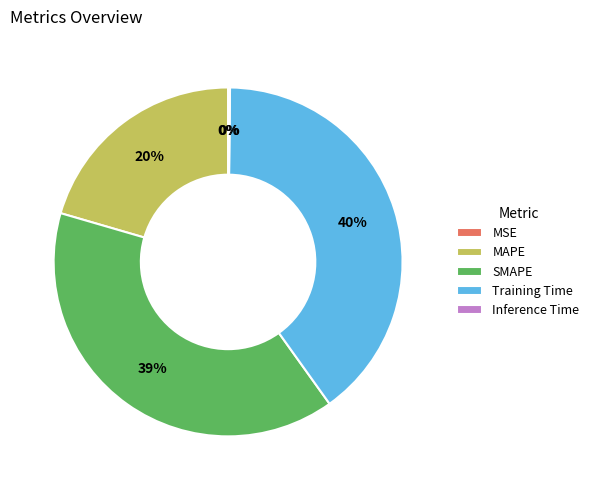

What is the largest slice in the pie chart?

Training Time